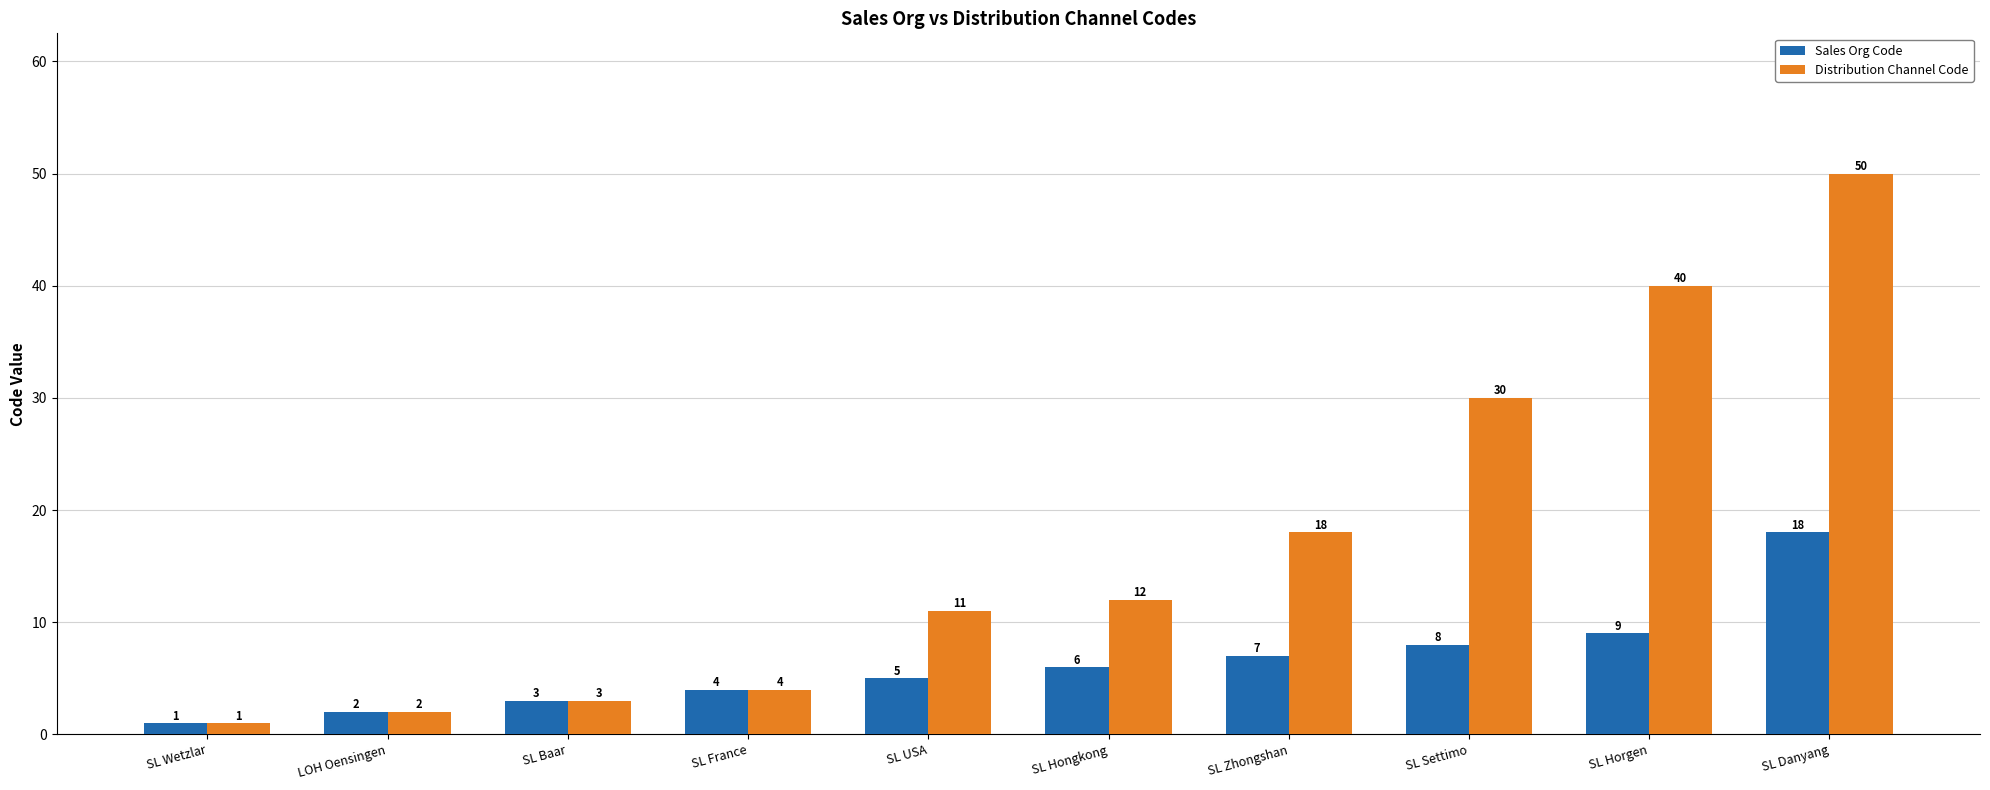

What is the spread (max minus min) of values at SL Horgen?

31